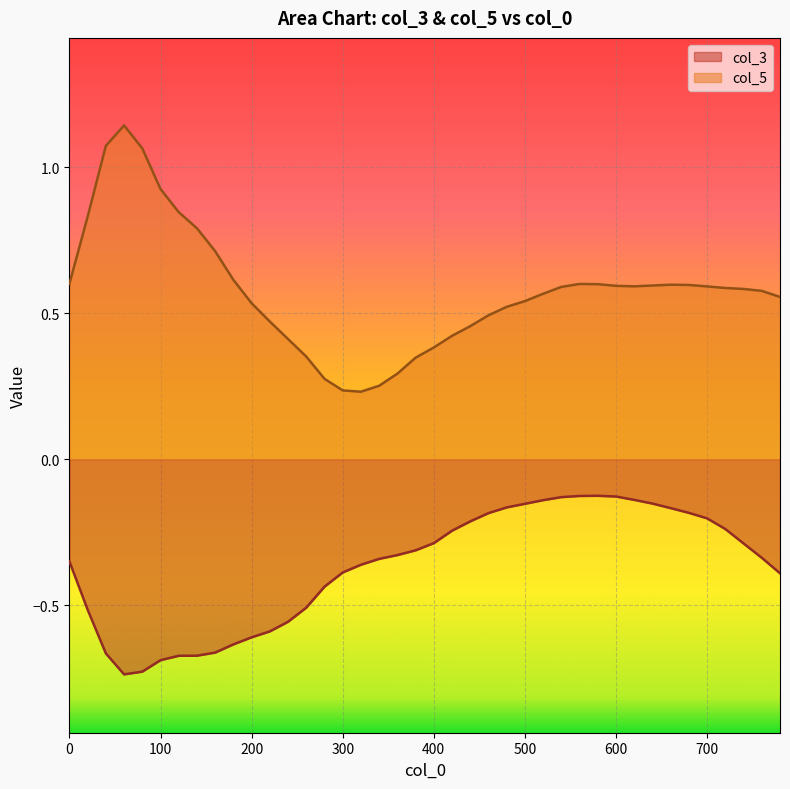

How many categories are shown in the chart?

40